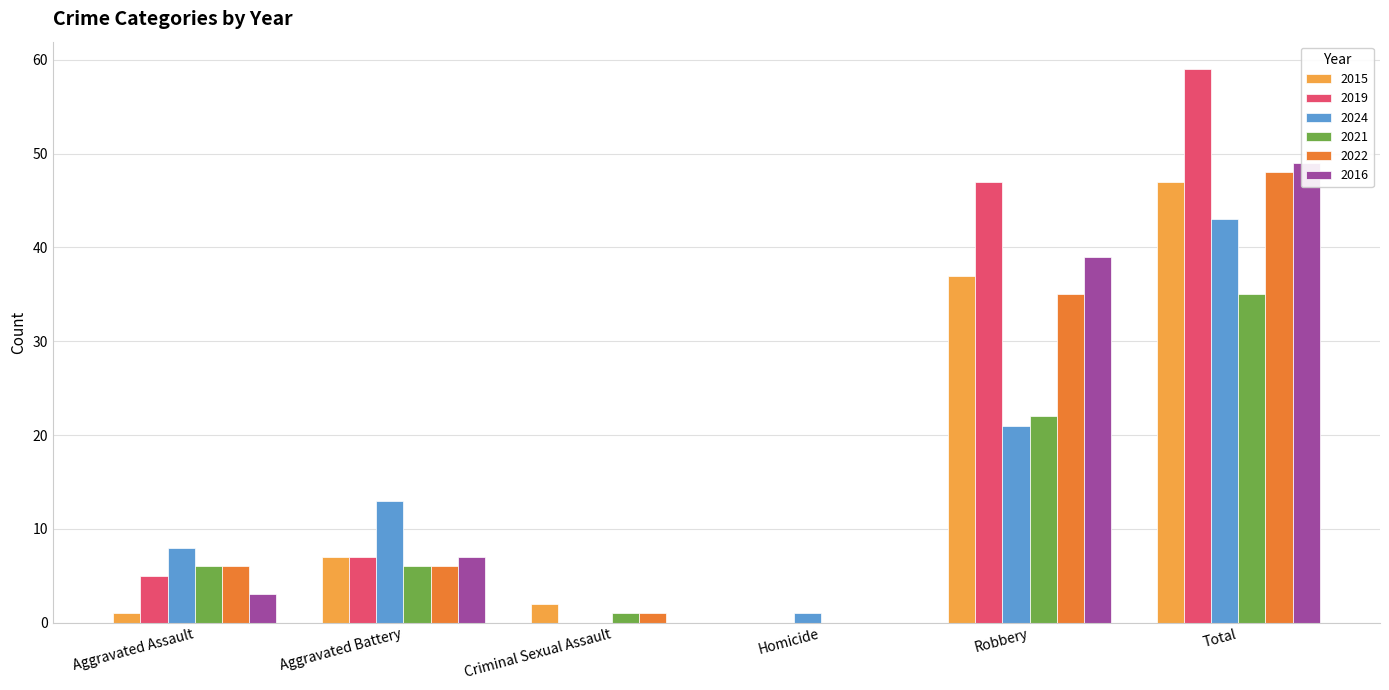

What is the total value across all series at Total?

281